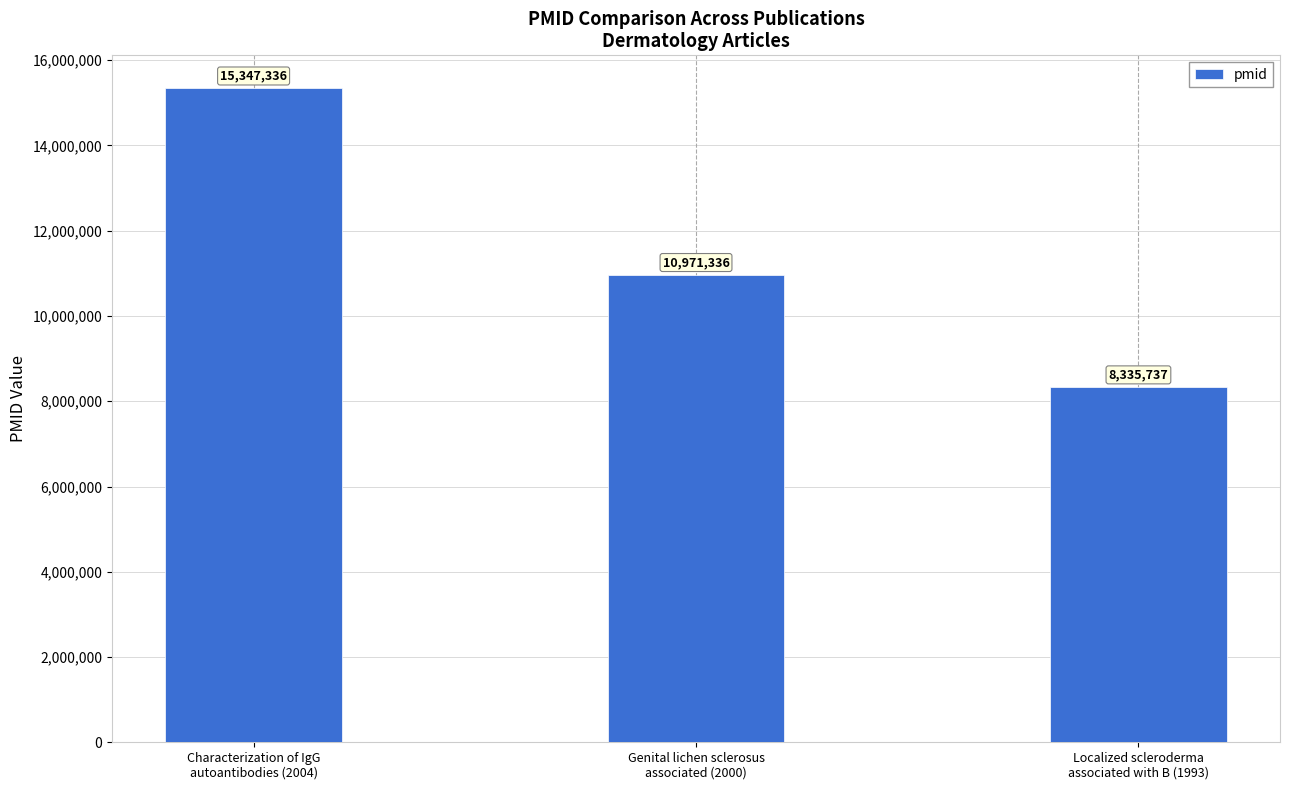

How many series are shown in this chart?

1